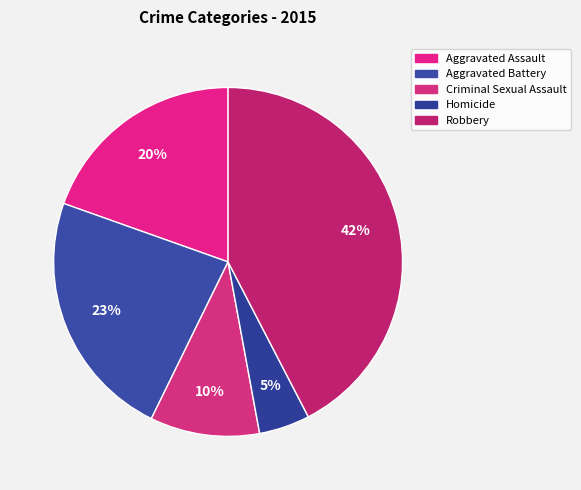

Which slice is the smallest?

Homicide